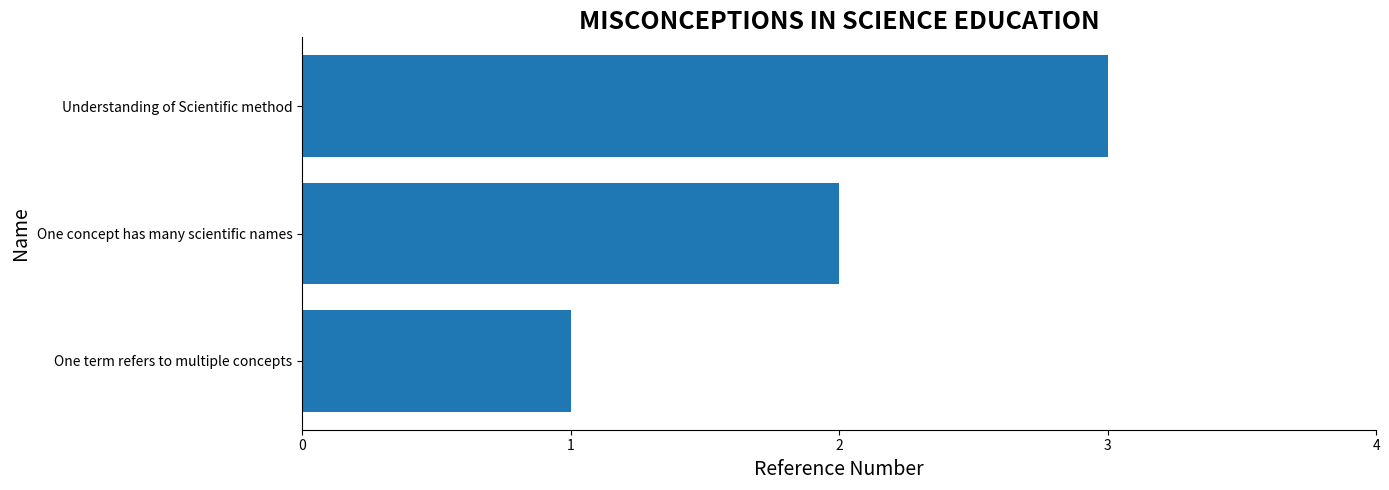

Rank the categories by value from lowest to highest.

One term refers to multiple concepts, One concept has many scientific names, Understanding of Scientific method